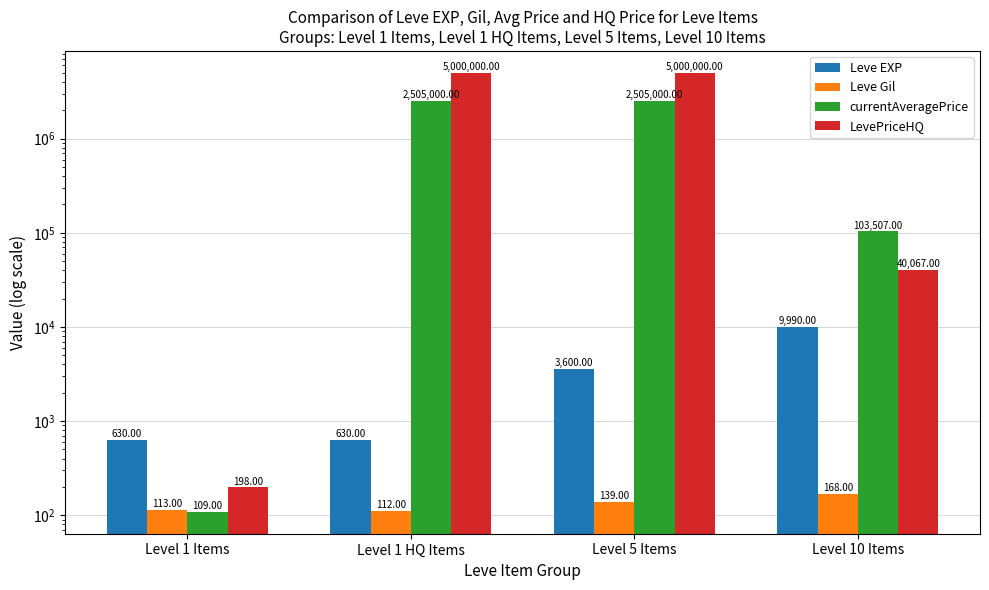

List the labels in order of Leve EXP value, largest first.

Level 10 Items, Level 5 Items, Level 1 Items, Level 1 HQ Items